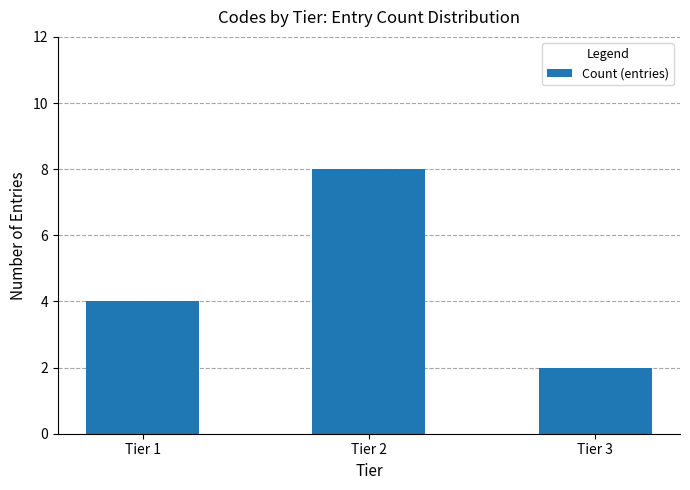

How many data points does each series have?

3